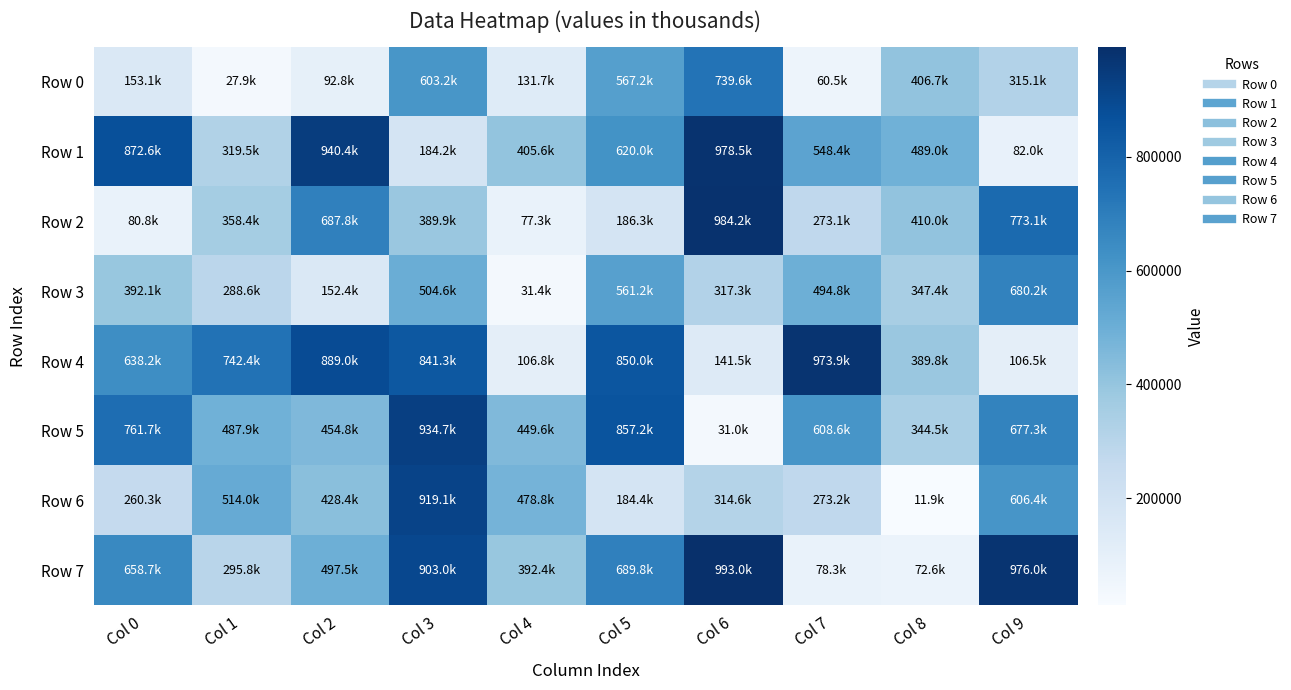

How many distinct data groups are displayed?

8